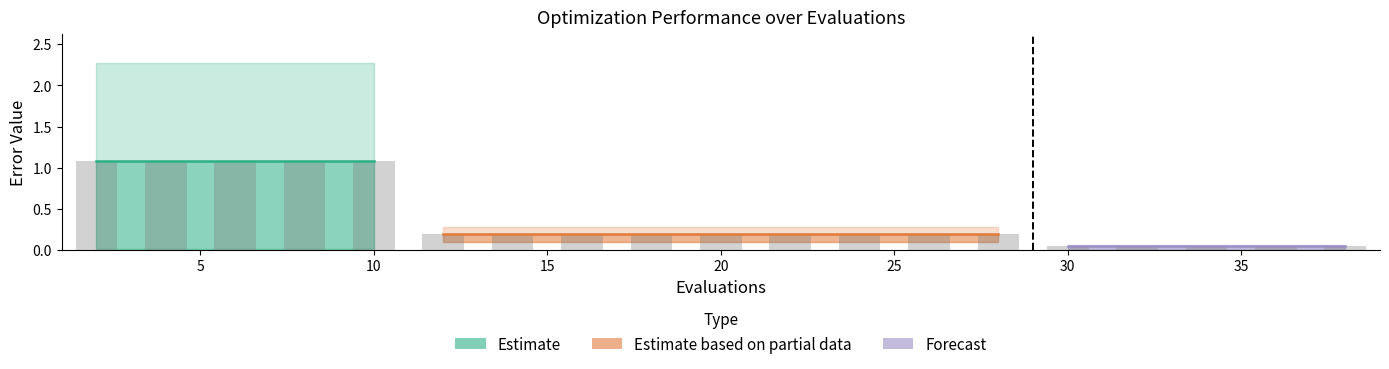

What is the greatest value displayed?

1.1